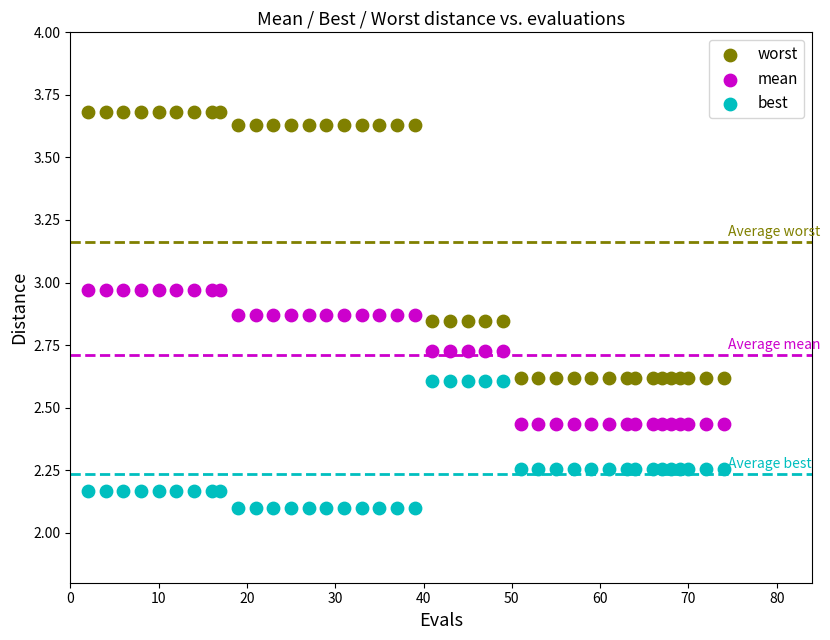

Which series contains the highest Y value?

worst